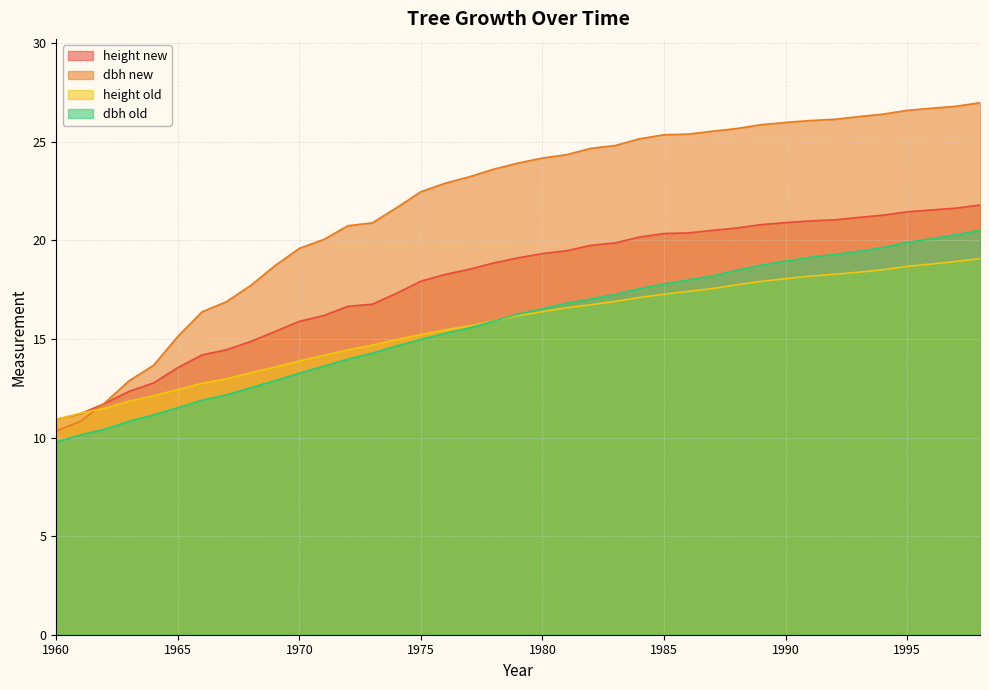

The dbh new series shows 18.7 at 1969. True or false?

True